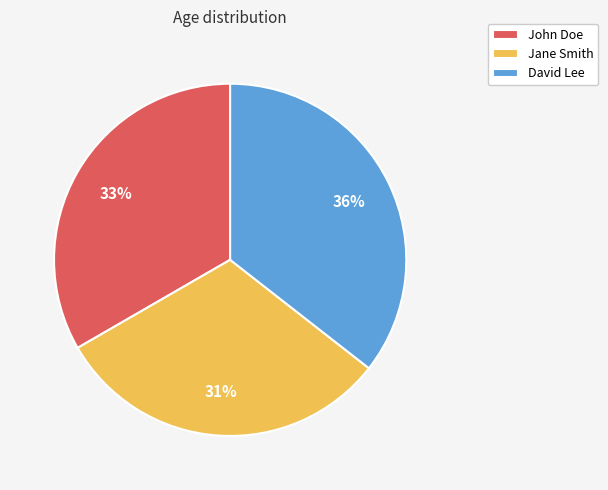

To the nearest percent, what is the average slice percentage?

33%